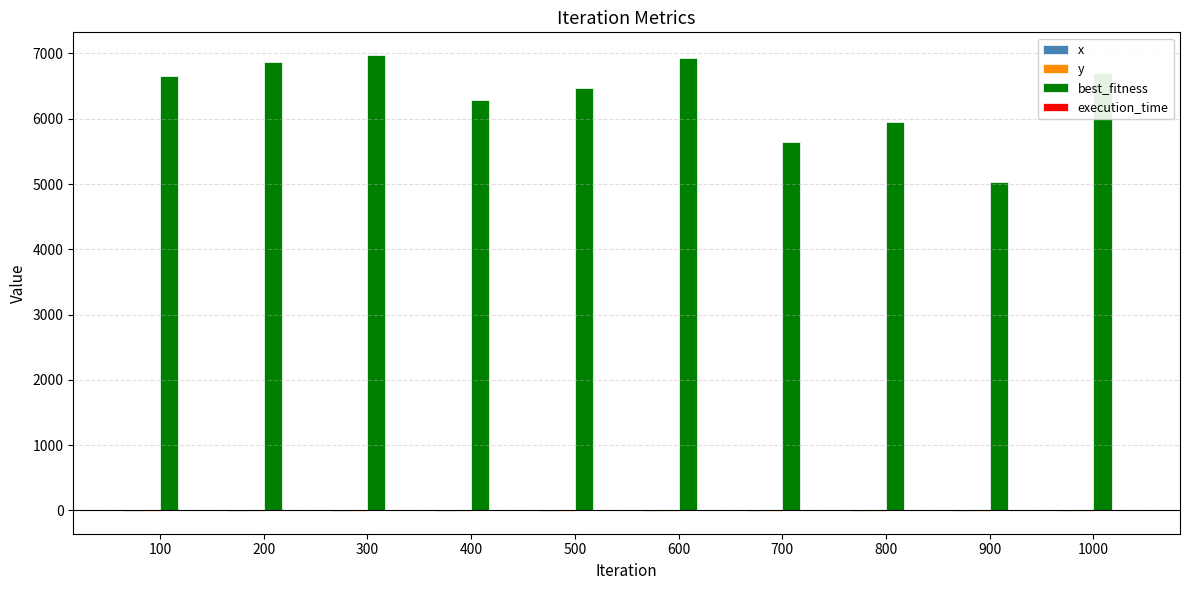

What is the sum of all best_fitness values?

63510.5